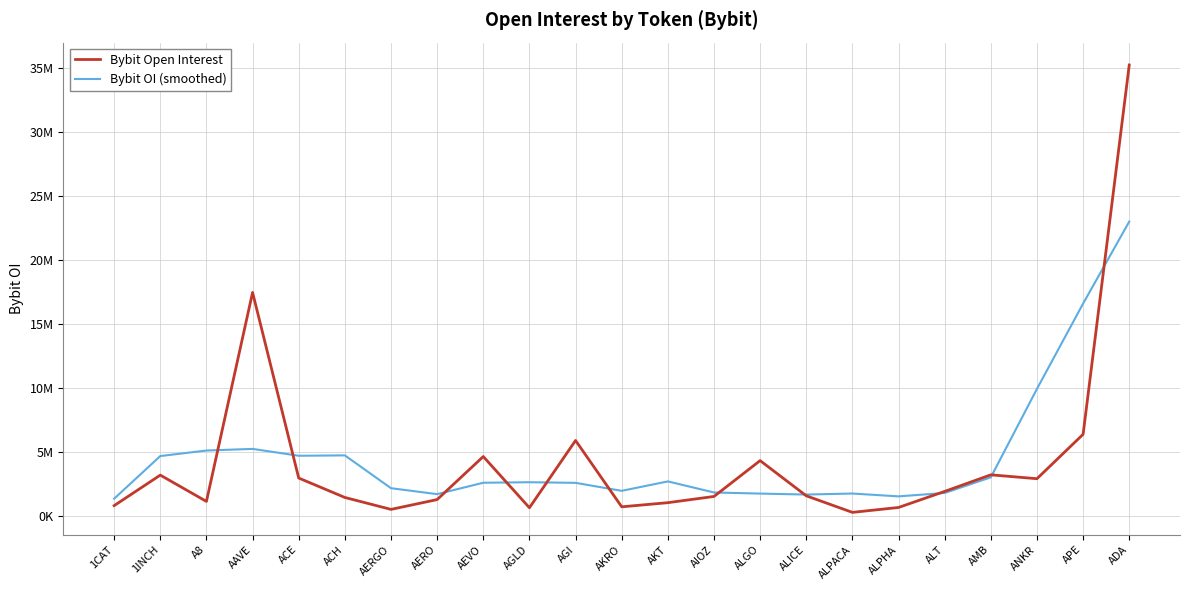

What is the difference between the second highest and second lowest values in the Bybit OI (smoothed) series?

15061877.8